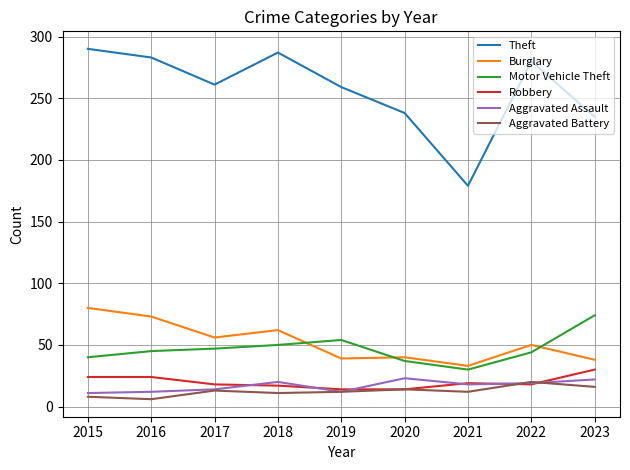

True or false: Motor Vehicle Theft and Burglary intersect in this chart.

True